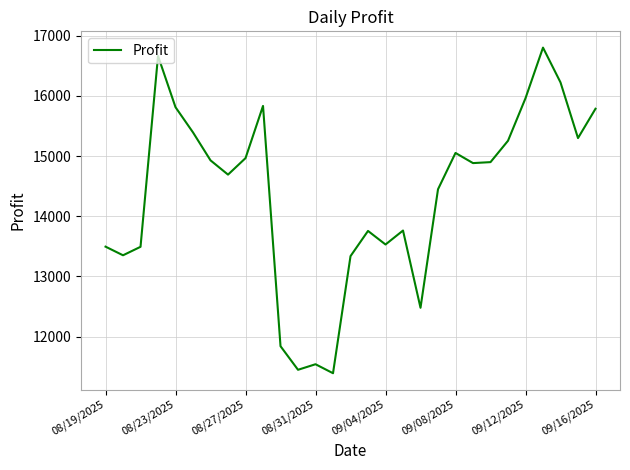

What is the difference between the maximum and minimum values?

5410.3